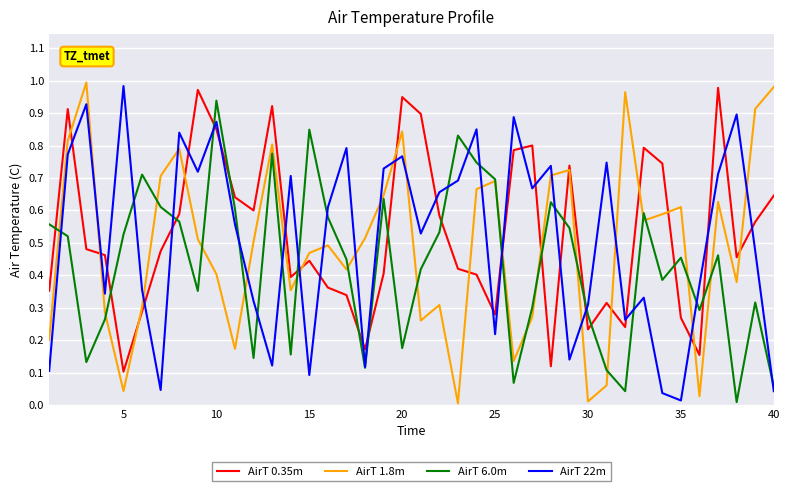

How many times do AirT 1.8m and AirT 22m cross each other?

18